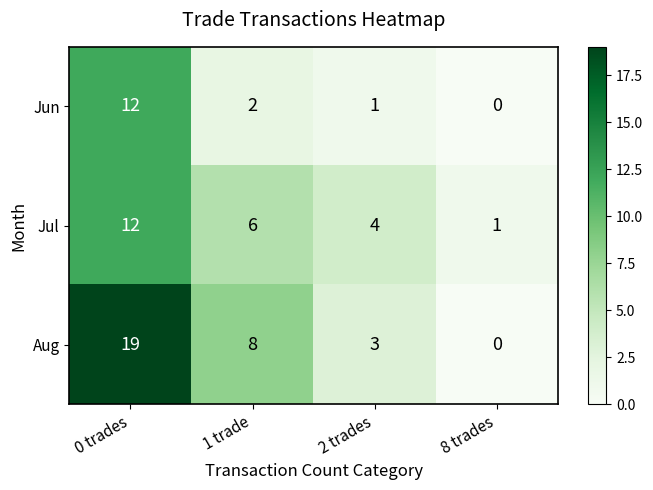

What is the greatest value displayed?

19